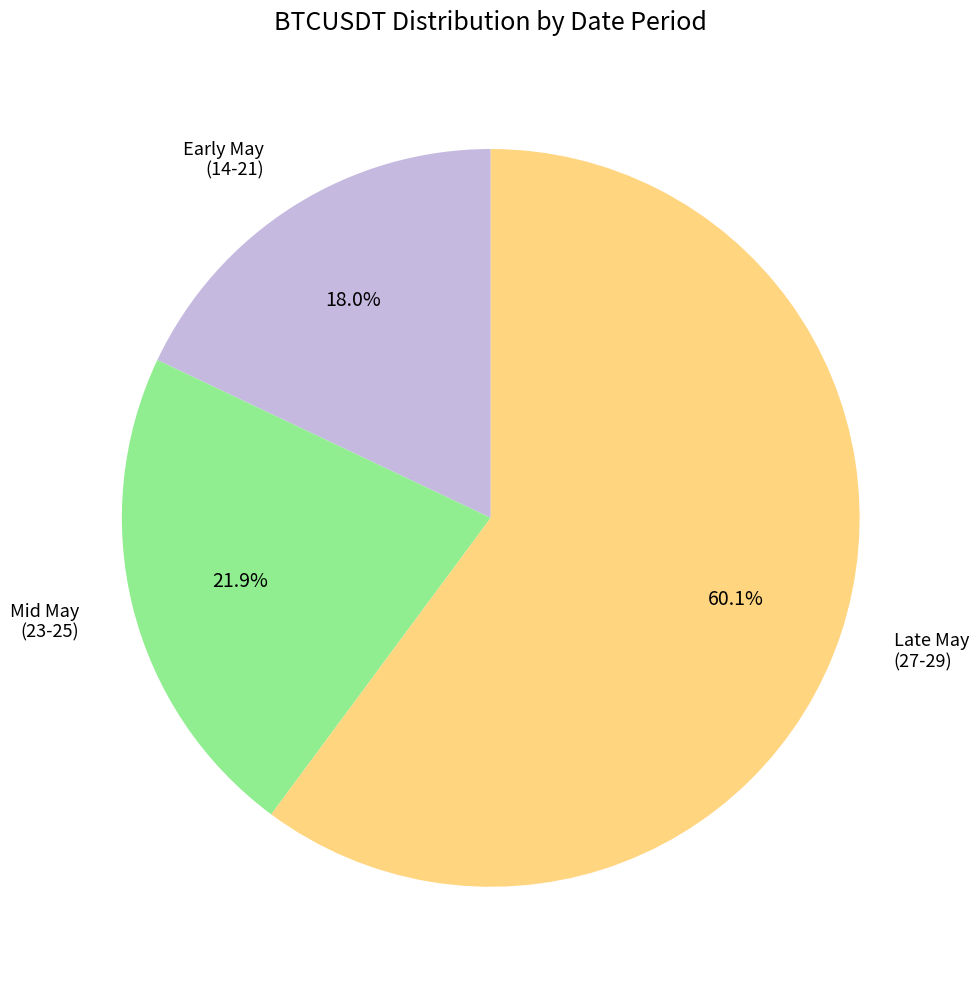

Which slice is the largest?

Late May (27-29)